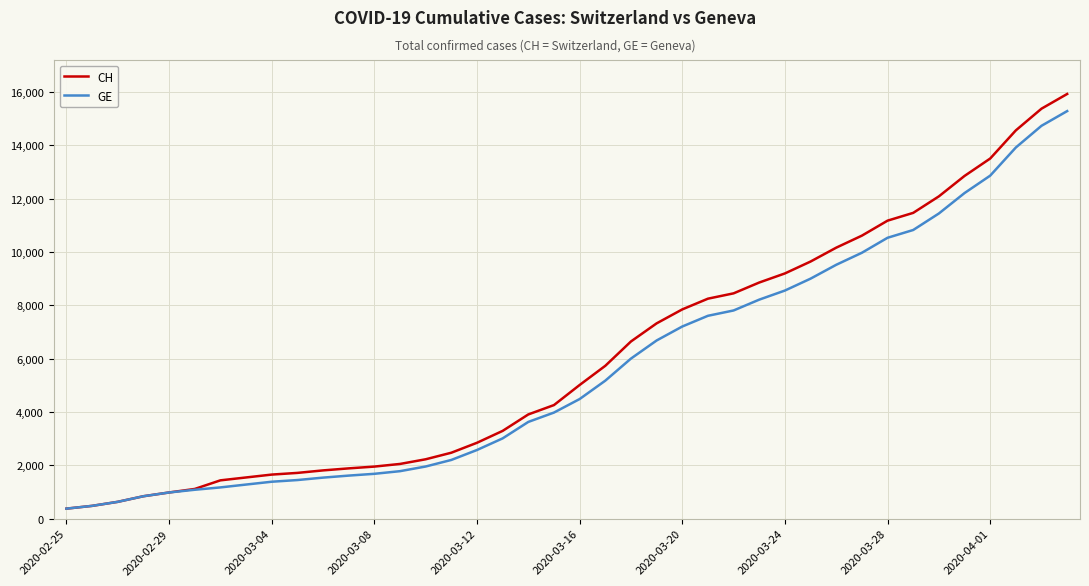

What is the maximum value shown in the chart?

15926